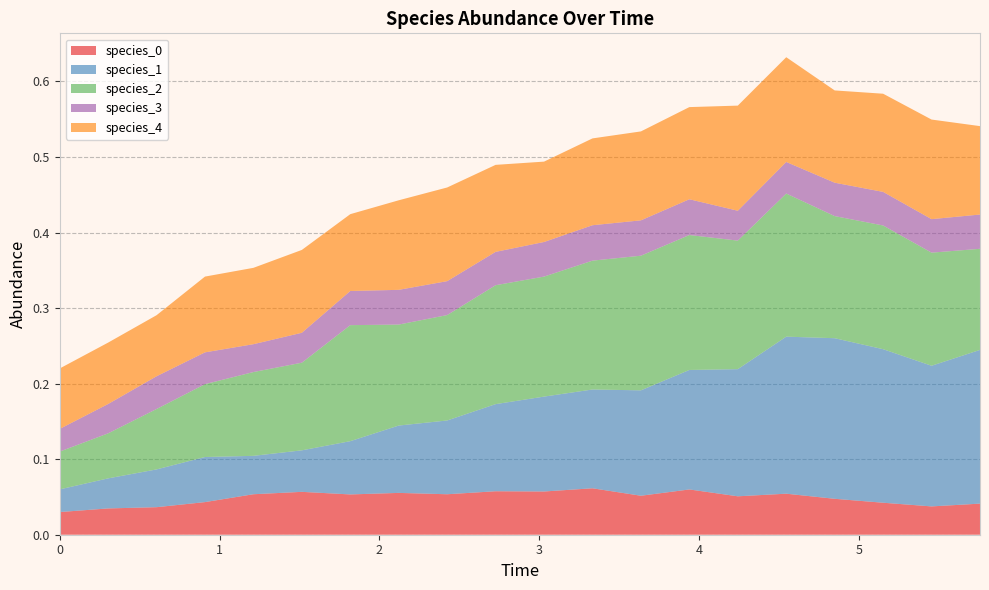

Reading left to right, what are all the values shown in this chart?

species_0: 0.0	0.0	0.0	0.0	0.1	0.1	0.1	0.1	0.1	0.1	0.1	0.1	0.1	0.1	0.1	0.1	0.0	0.0	0.0	0.0
species_1: 0.0	0.0	0.0	0.1	0.1	0.1	0.1	0.1	0.1	0.1	0.1	0.1	0.1	0.2	0.2	0.2	0.2	0.2	0.2	0.2
species_2: 0.1	0.1	0.1	0.1	0.1	0.1	0.2	0.1	0.1	0.2	0.2	0.2	0.2	0.2	0.2	0.2	0.2	0.2	0.1	0.1
species_3: 0.0	0.0	0.0	0.0	0.0	0.0	0.0	0.0	0.0	0.0	0.0	0.0	0.0	0.0	0.0	0.0	0.0	0.0	0.0	0.0
species_4: 0.1	0.1	0.1	0.1	0.1	0.1	0.1	0.1	0.1	0.1	0.1	0.1	0.1	0.1	0.1	0.1	0.1	0.1	0.1	0.1